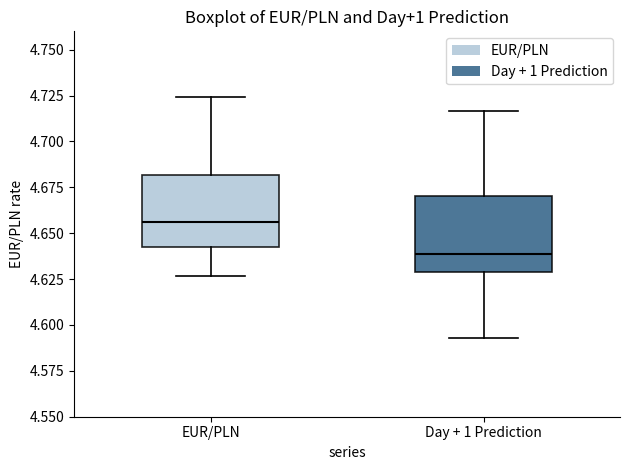

Where is the upper edge of the box for EUR/PLN on the y-axis? The values are not printed on the chart, so give them approximately, as read against the axis.

4.680